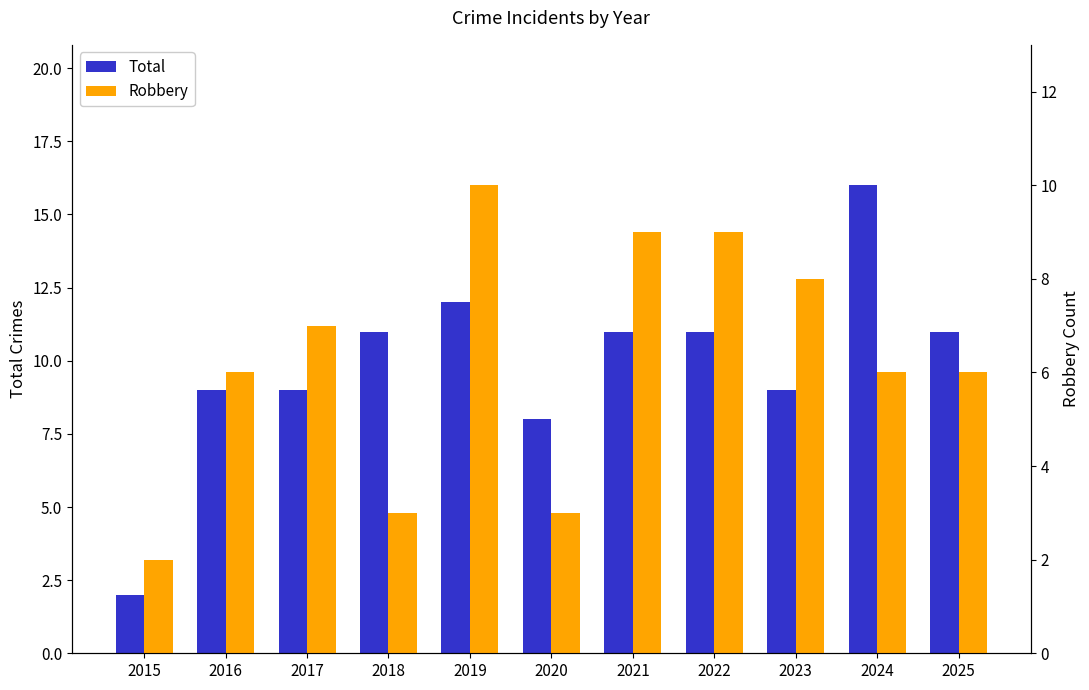

Is it true that Robbery equals 11 at 2016?

False